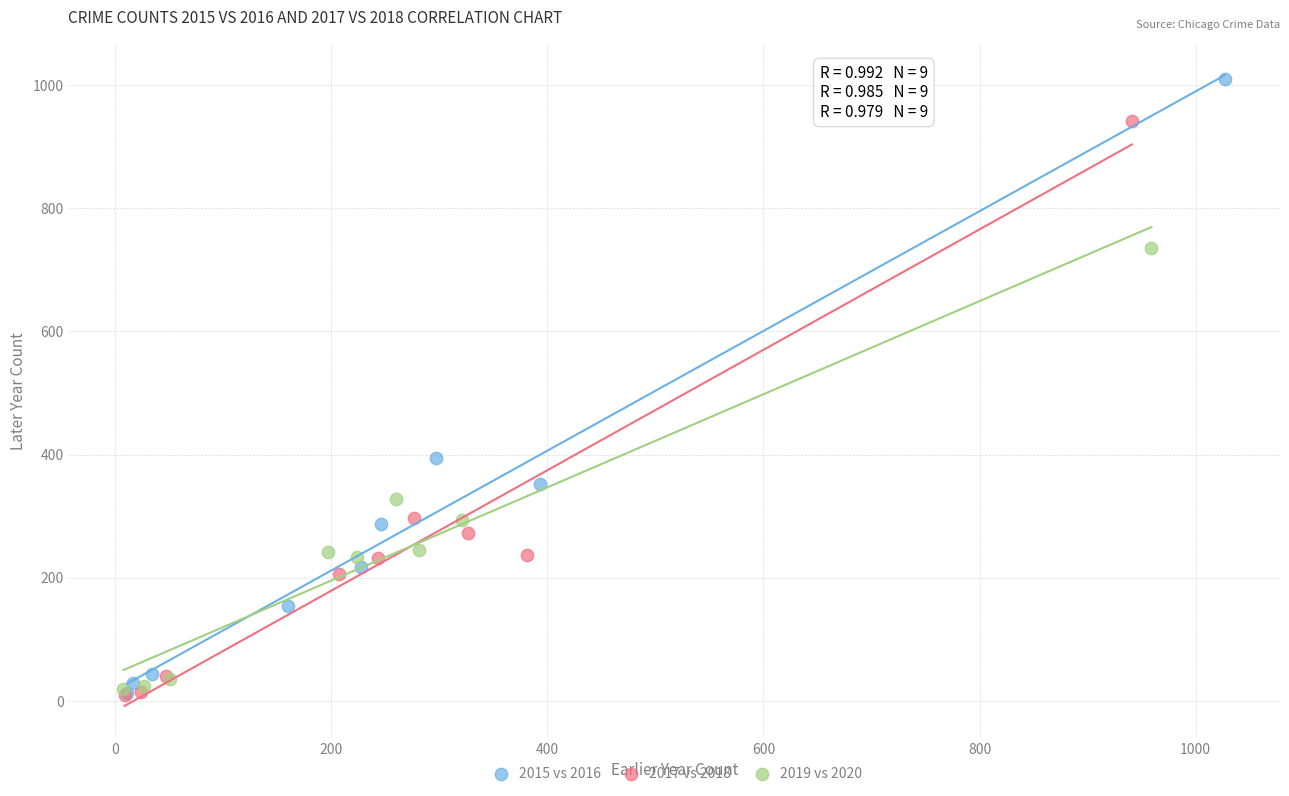

Which series has the widest spread of Y values?

2015 vs 2016